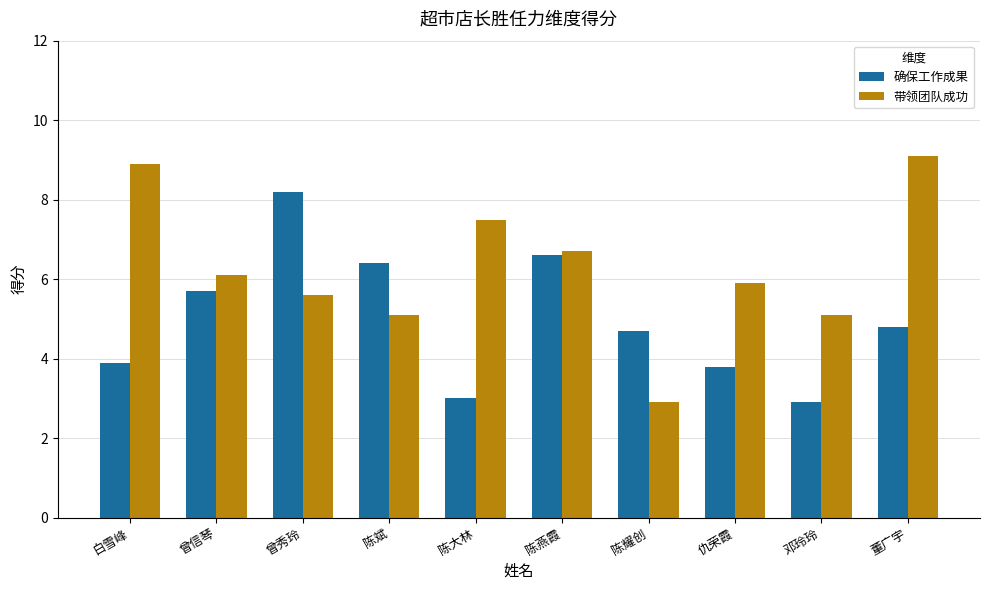

At how many categories does at least one series exceed 3?

10